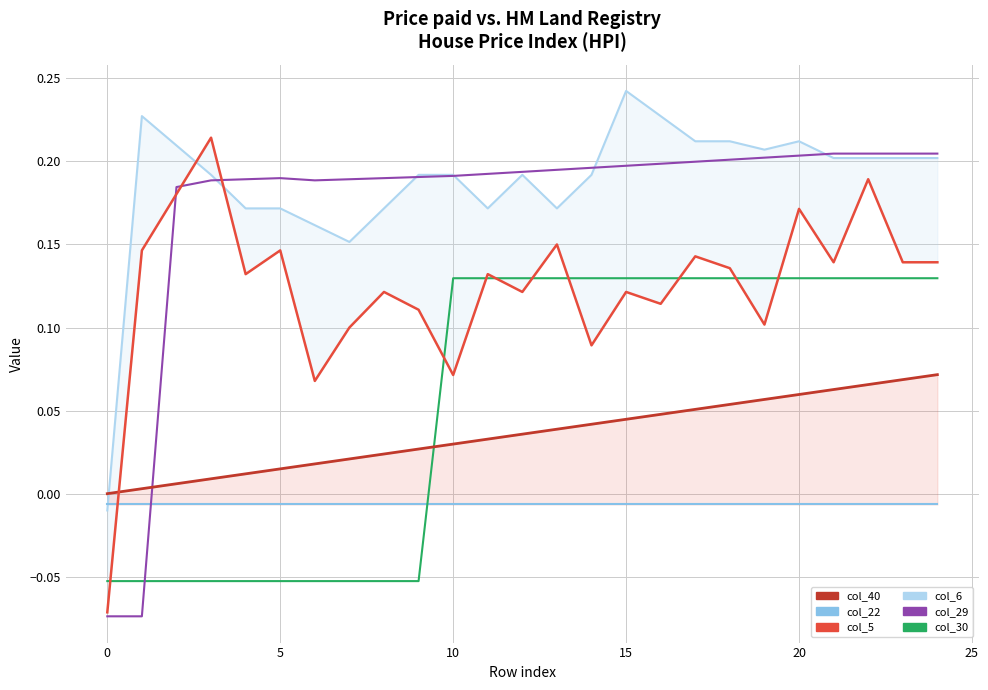

What is the highest value of the col_5 (series C) series?

0.2